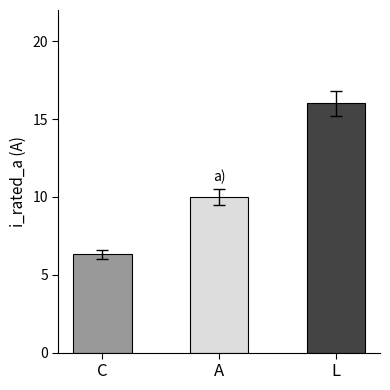

What is the change in value from C to A?

+3.7